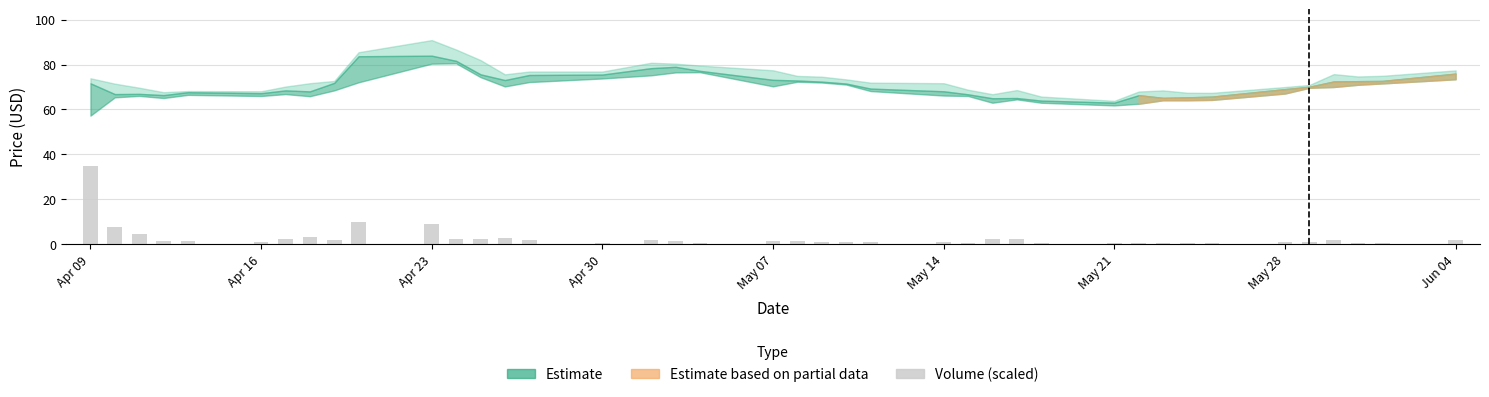

What is the difference between the second highest and minimum values?

9.3